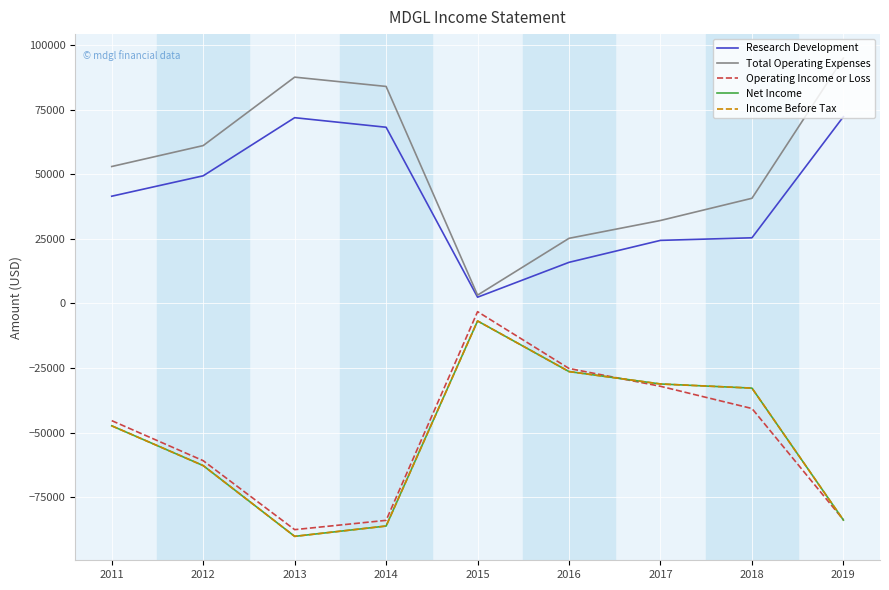

What is the value of the Income Before Tax point at the 4th from the left?

-86200